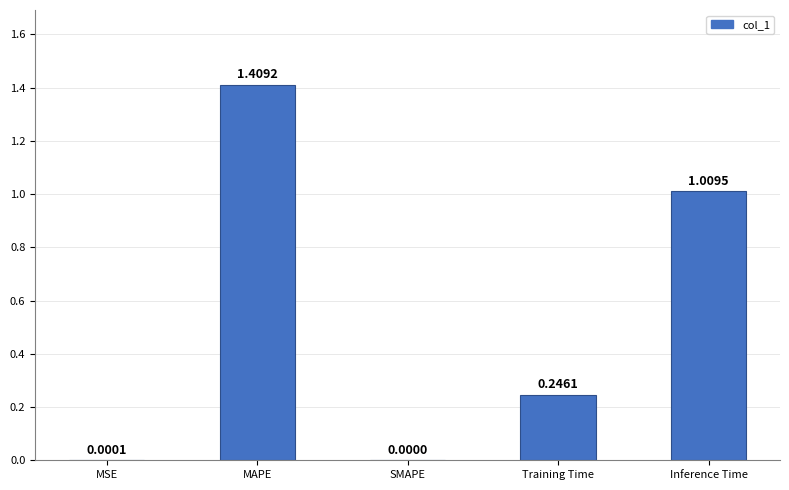

Are the bars horizontal?

No